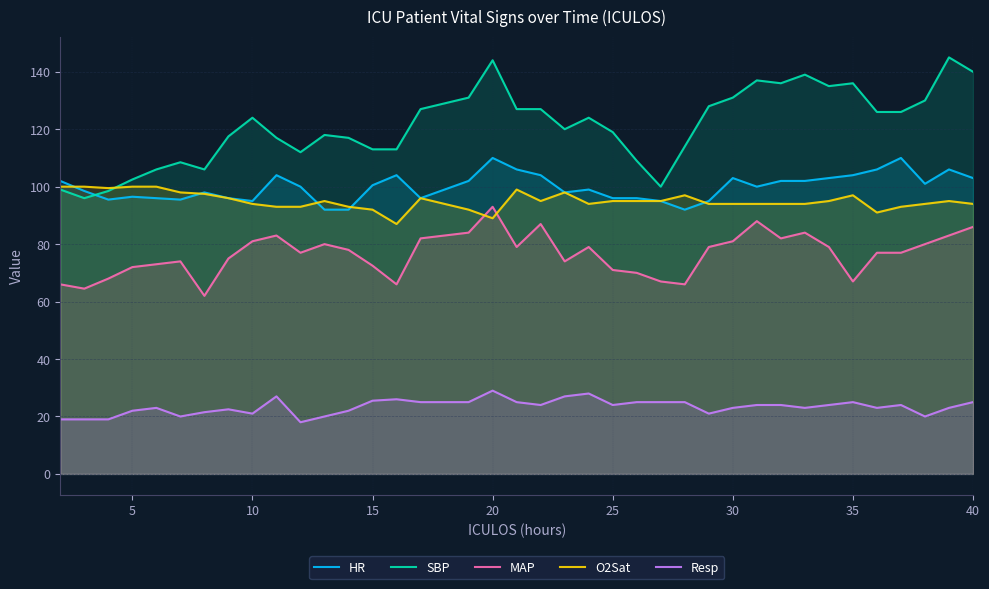

Which series has the largest range (max minus min)?

SBP